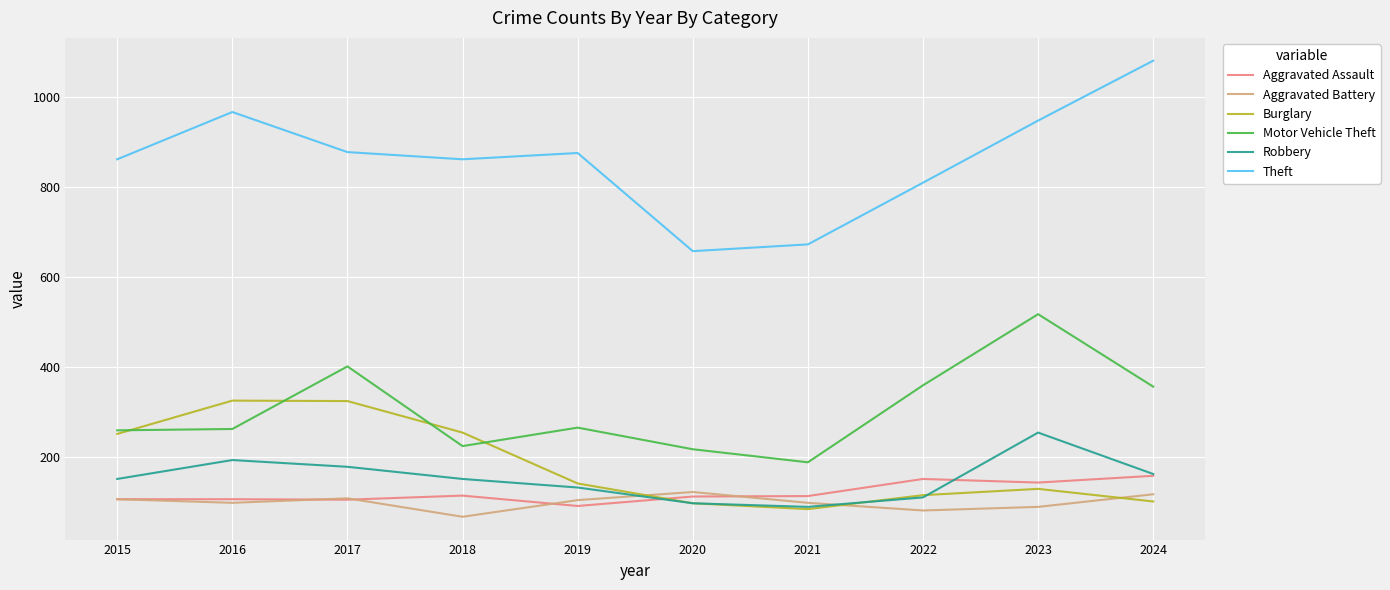

What is the approximate value of Aggravated Assault at 2023, to the nearest 10?

140